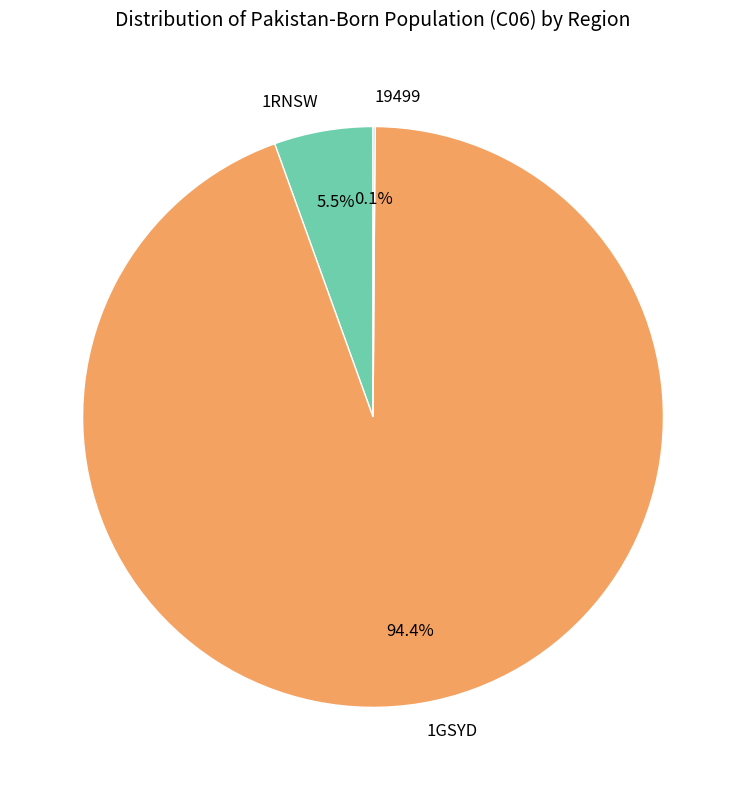

Combined, what portion of the pie is 1RNSW and 1GSYD?

99.9%